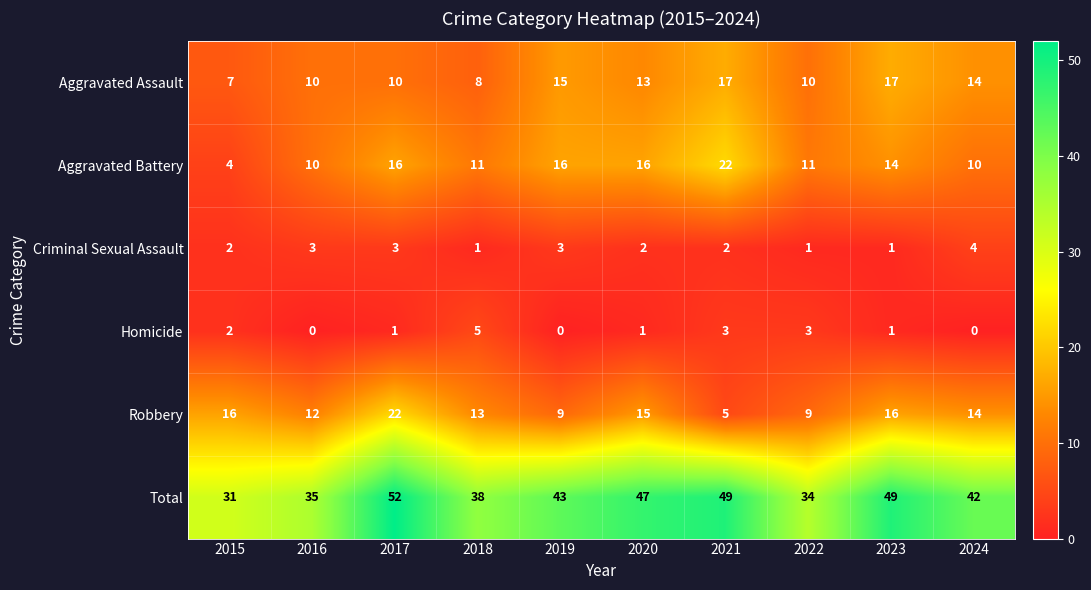

How many categories are shown in the chart?

10